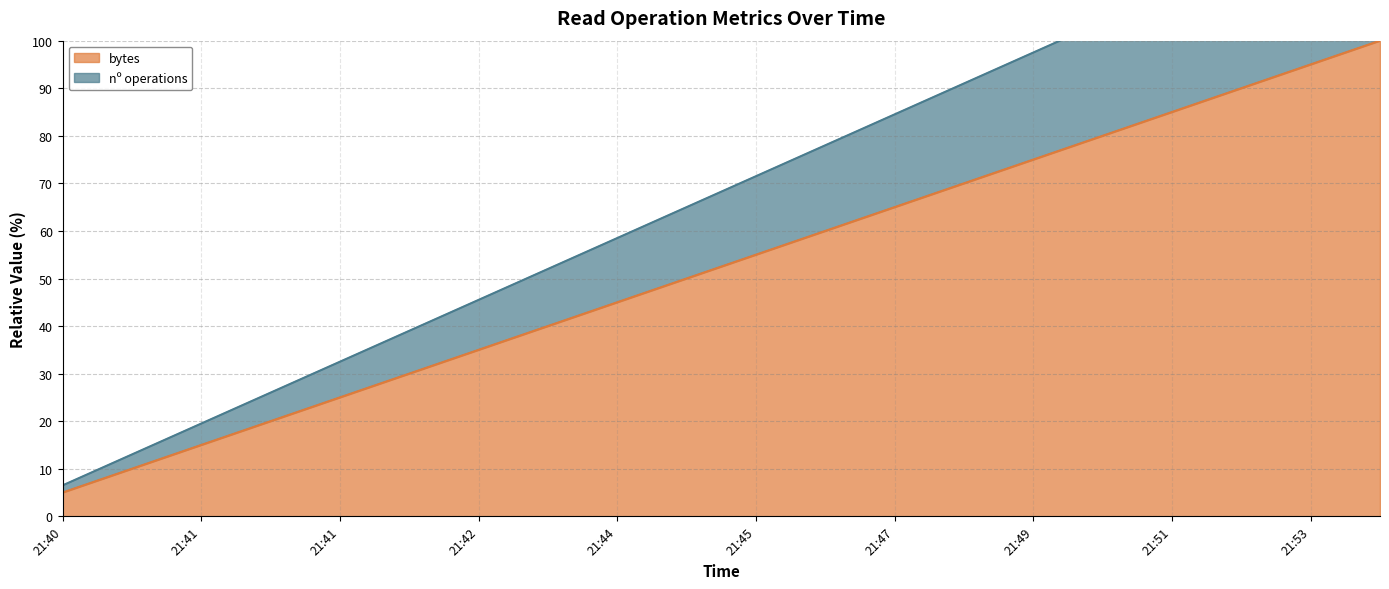

Reading right to left, what are all the values shown in this chart?

bytes: 100.0	95.0	90.0	85.0	80.0	75.0	70.0	65.0	60.0	55.0	50.0	45.0	40.0	35.0	30.0	25.0	20.0	15.0	10.0	5.0
nº operations: 130.0	123.5	117.0	110.5	104.0	97.5	91.0	84.5	78.0	71.5	65.0	58.5	52.0	45.5	39.0	32.5	26.0	19.5	13.0	6.5